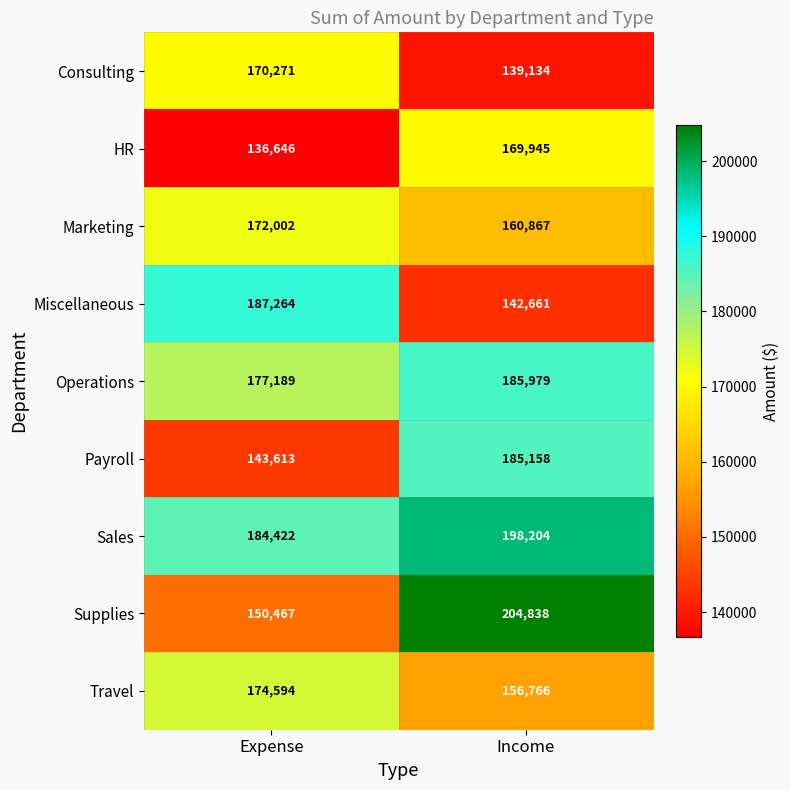

At how many categories does at least one series exceed 145891?

2